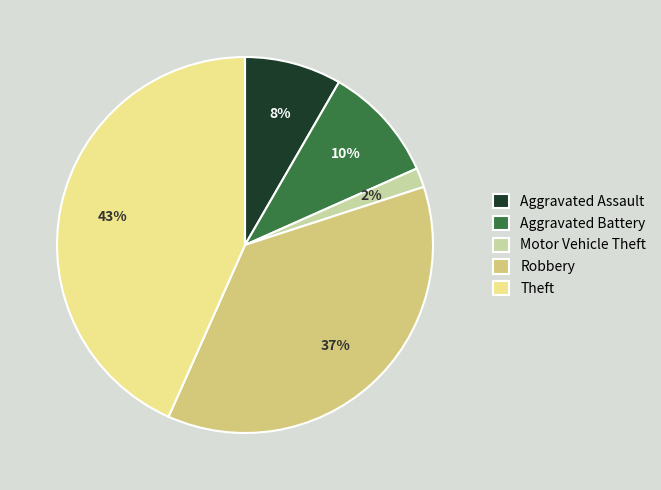

Count the number of slices in the pie.

5